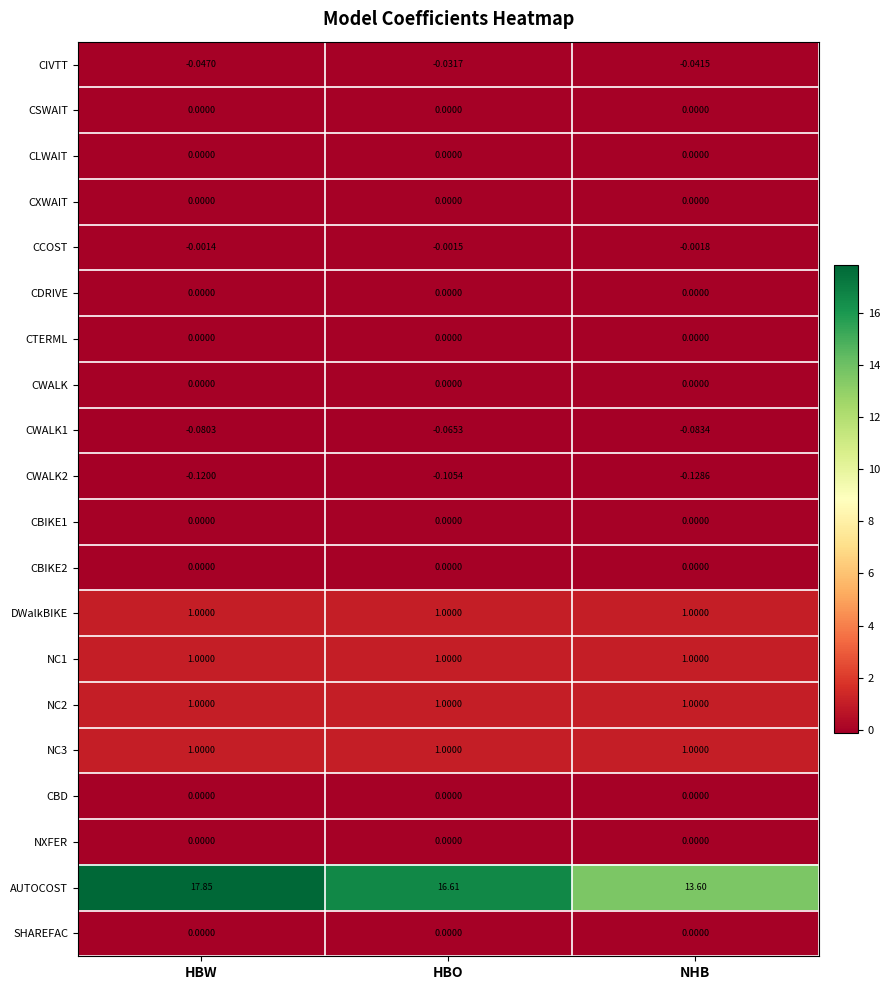

Which category has the highest value across all series?

HBW